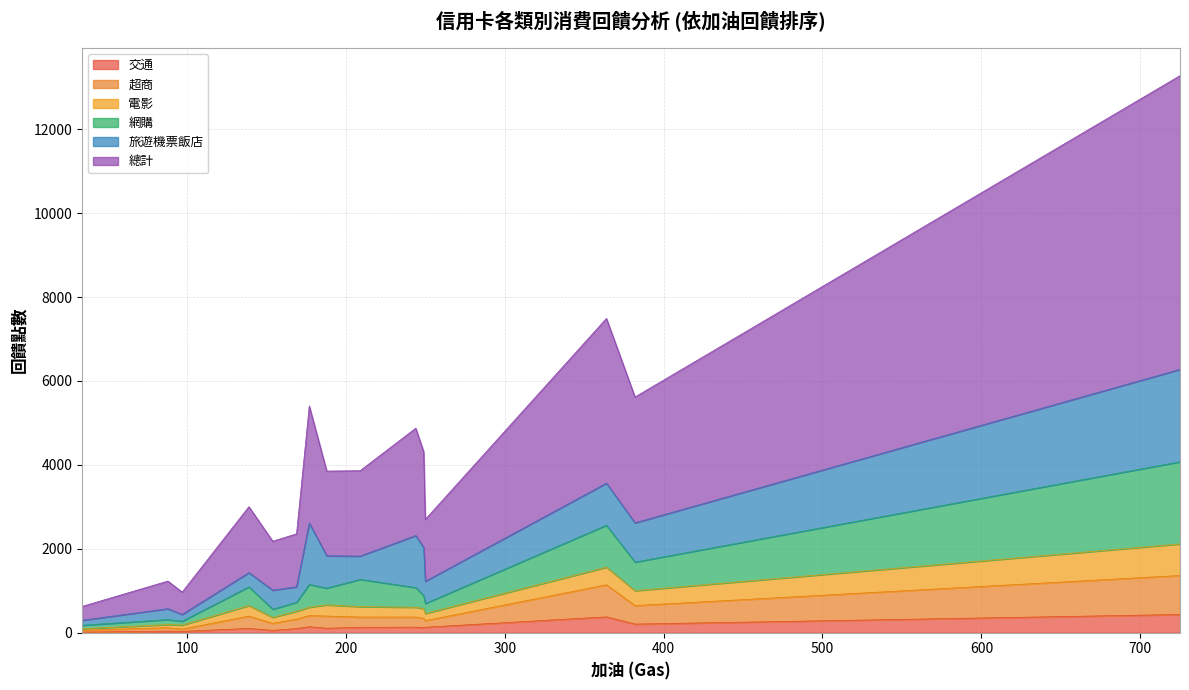

What are all the series names shown in the legend?

交通, 超商, 電影, 網購, 旅遊機票飯店, 總計